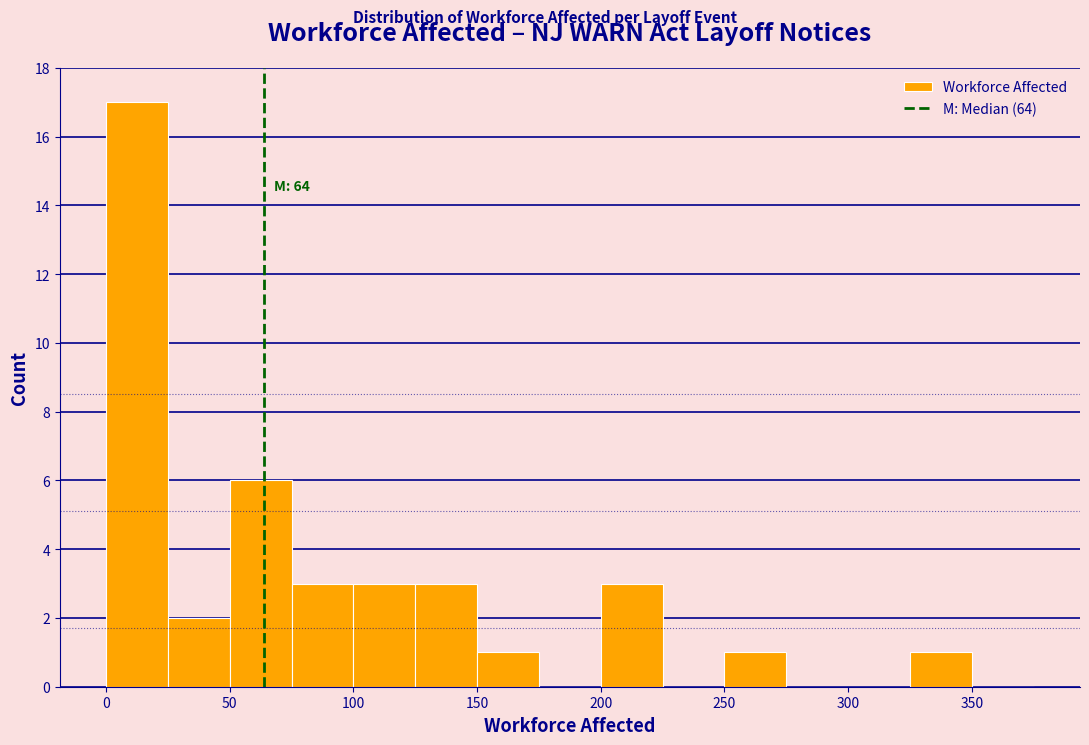

Which range on the x-axis has the tallest bar?

0 to 25